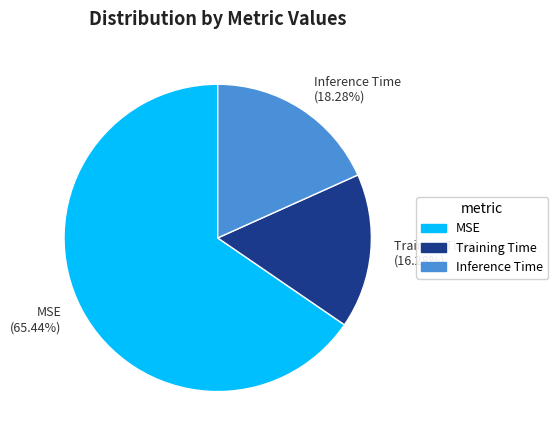

Count the number of slices in the pie.

3